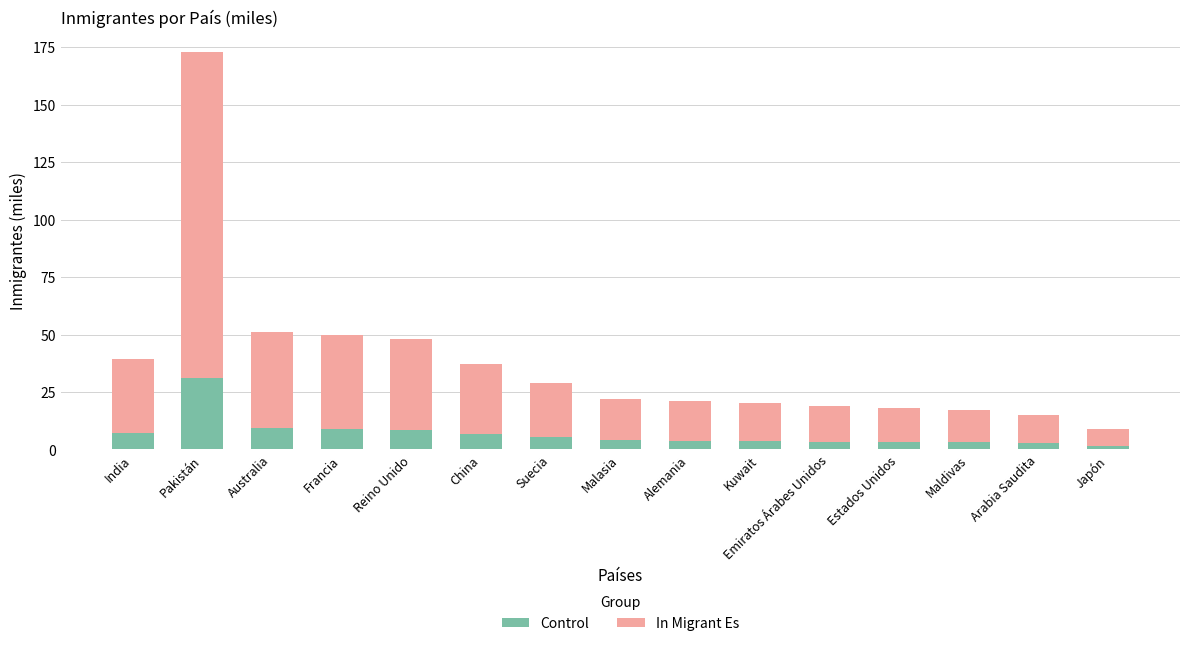

At which category is the sum across all series the highest?

Pakistán